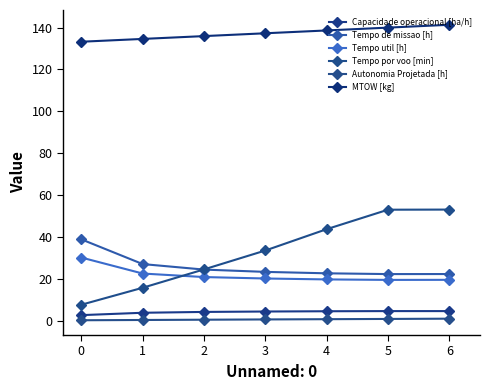

The Tempo por voo [min] series shows 33.8 at 1. True or false?

False